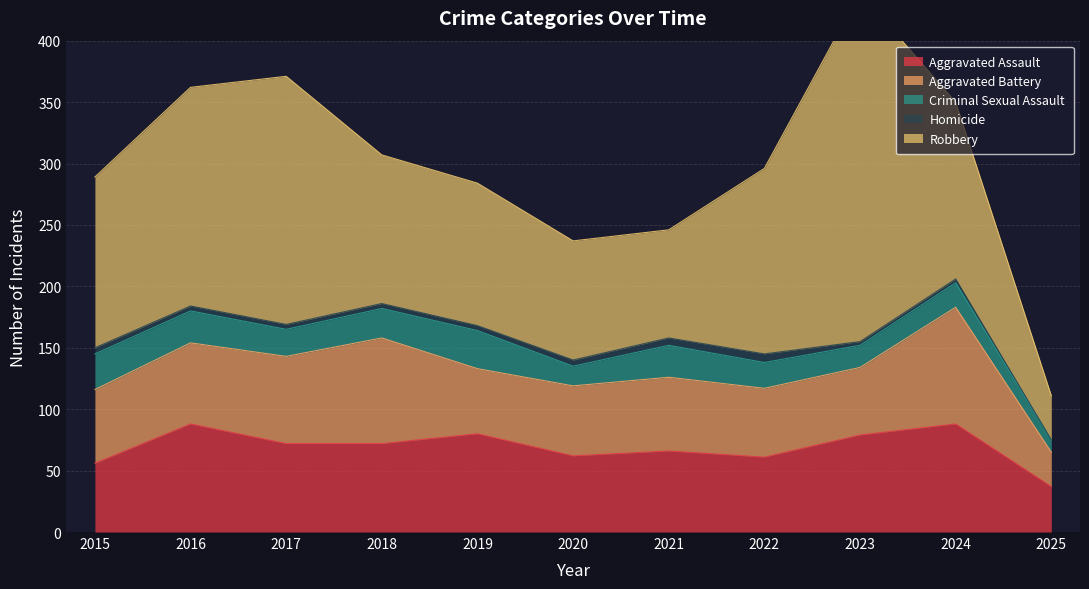

How many lines are shown in the chart?

5